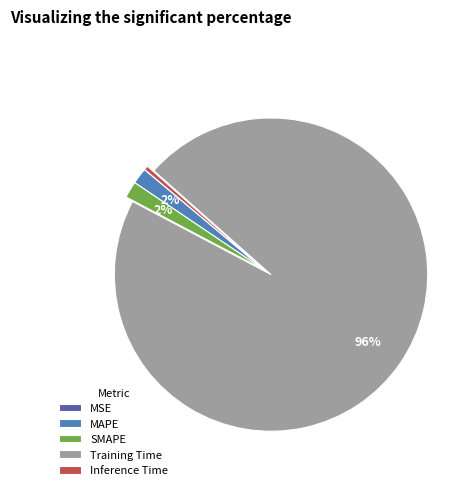

Is there a majority slice in this chart?

Yes